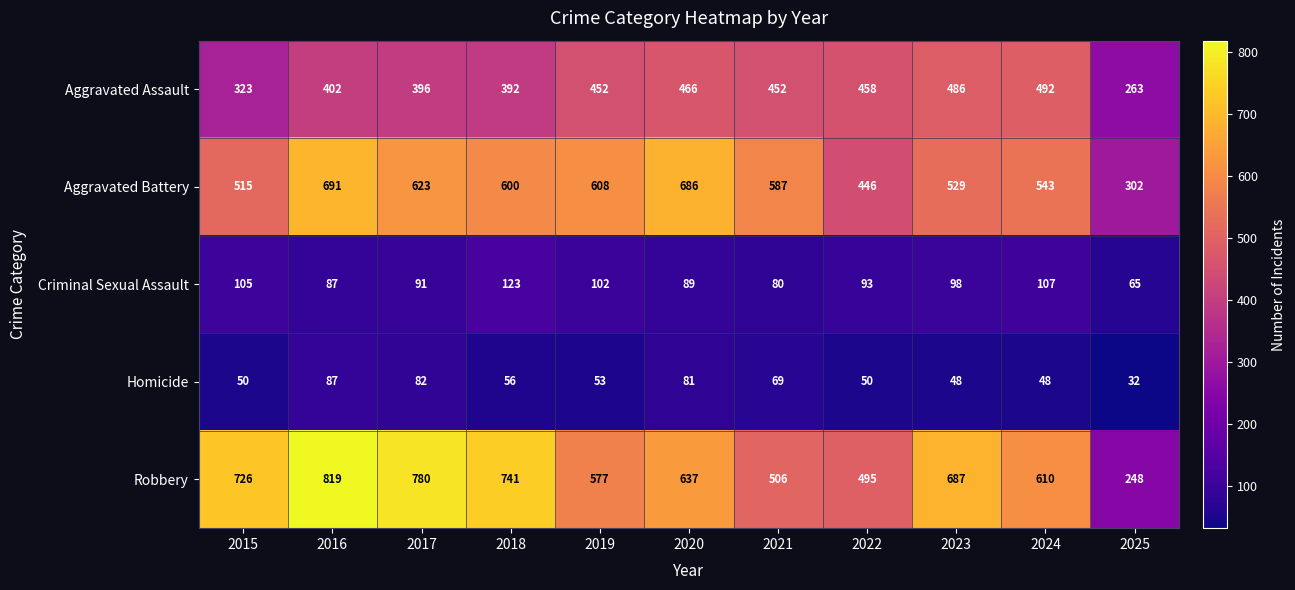

Rank the categories by Robbery value from highest to lowest.

2016, 2017, 2018, 2015, 2023, 2020, 2024, 2019, 2021, 2022, 2025